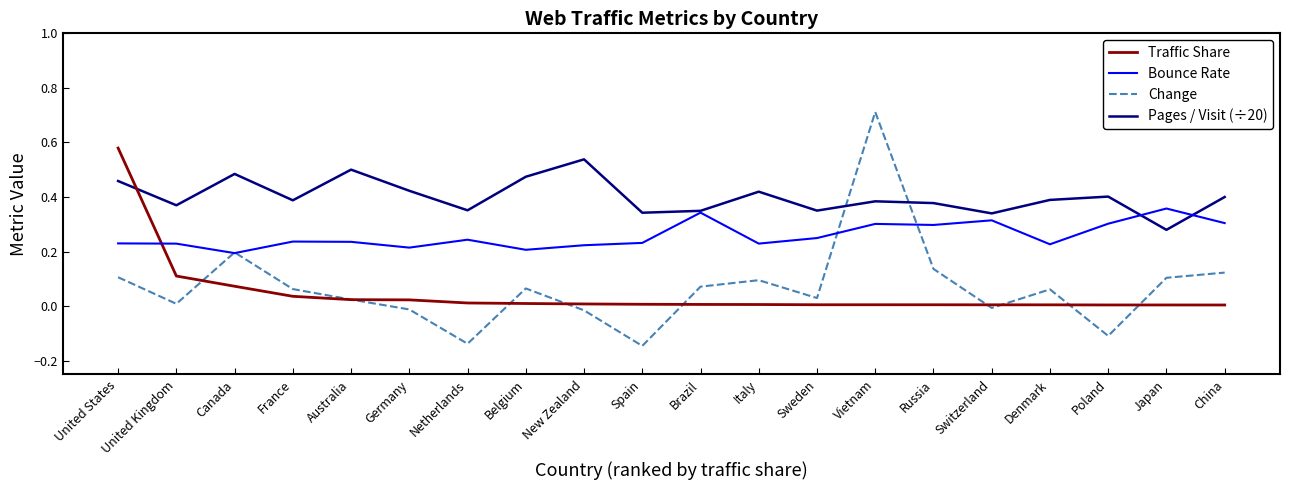

In Pages / Visit (÷20), how many points are higher than both neighbors (excluding endpoints)?

6